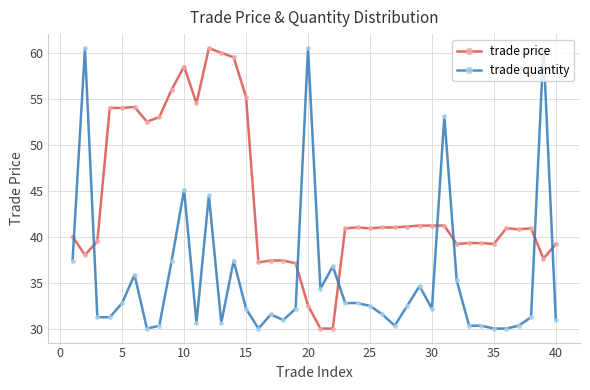

After their last crossing, which series has the higher values: trade quantity or trade price?

trade price